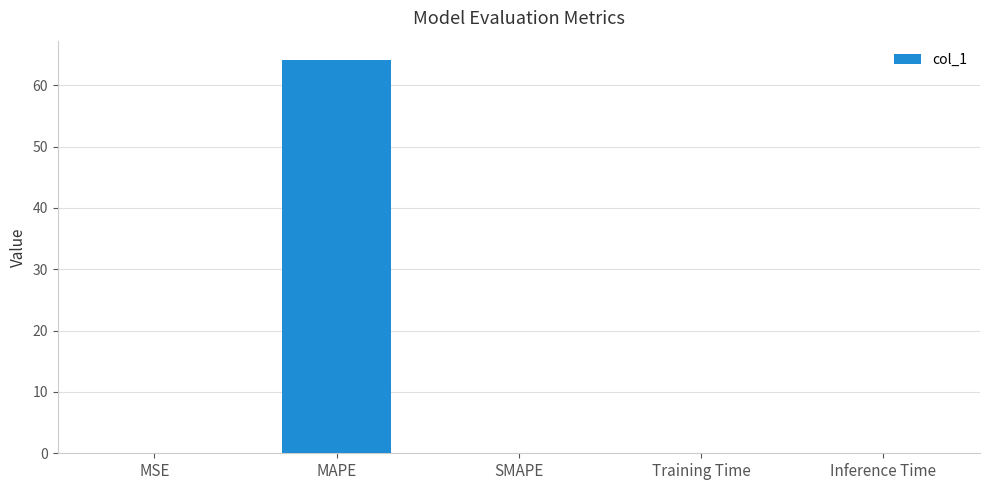

Which category has the highest value across all series?

MAPE